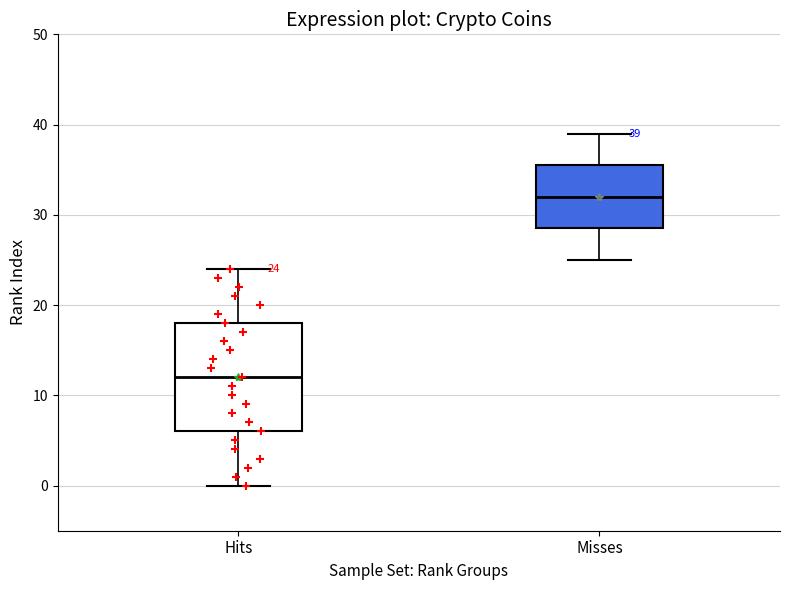

Which box is the tallest, from its lower edge to its upper edge?

Hits